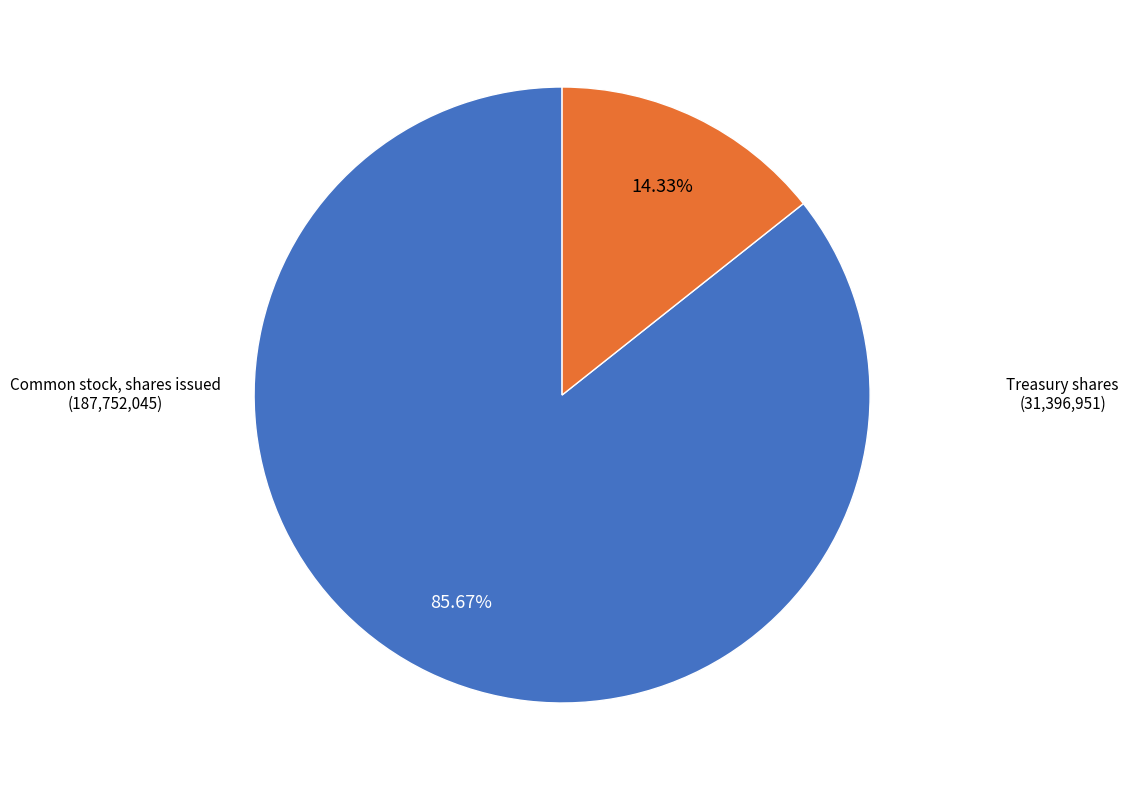

What is the total percentage of Common stock, shares issued and Treasury shares?

100.0%